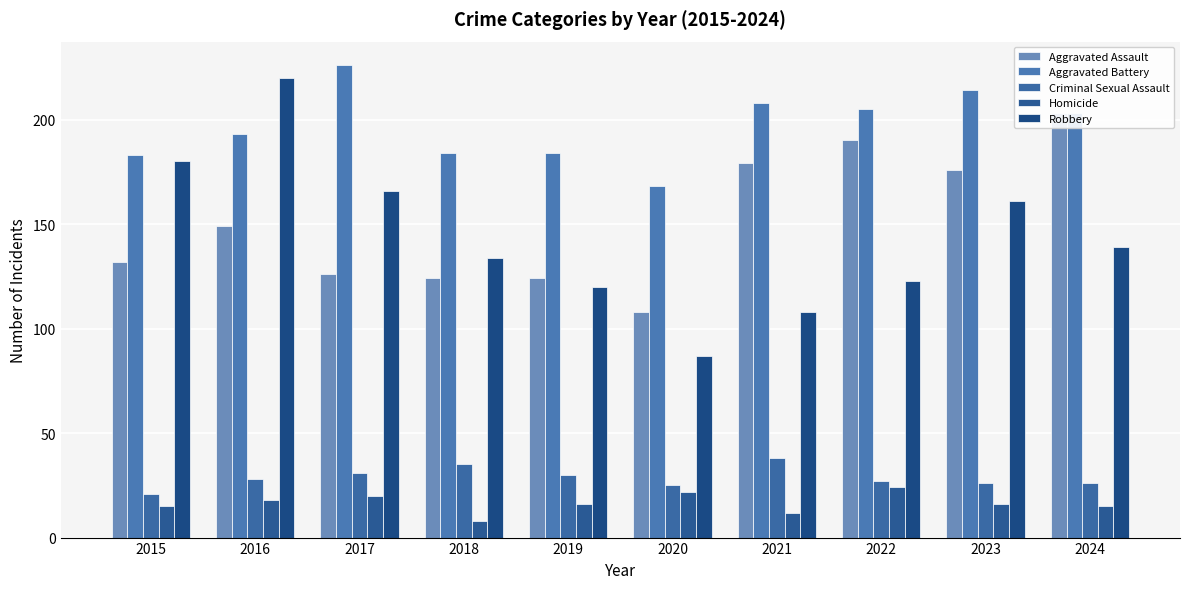

What is the total value across all series at 2023?

593